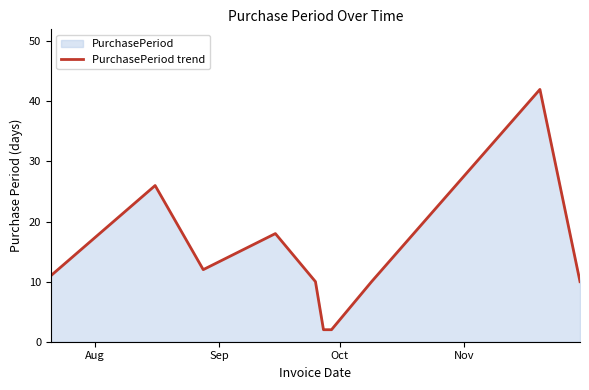

What is the difference between the maximum and minimum values?

40